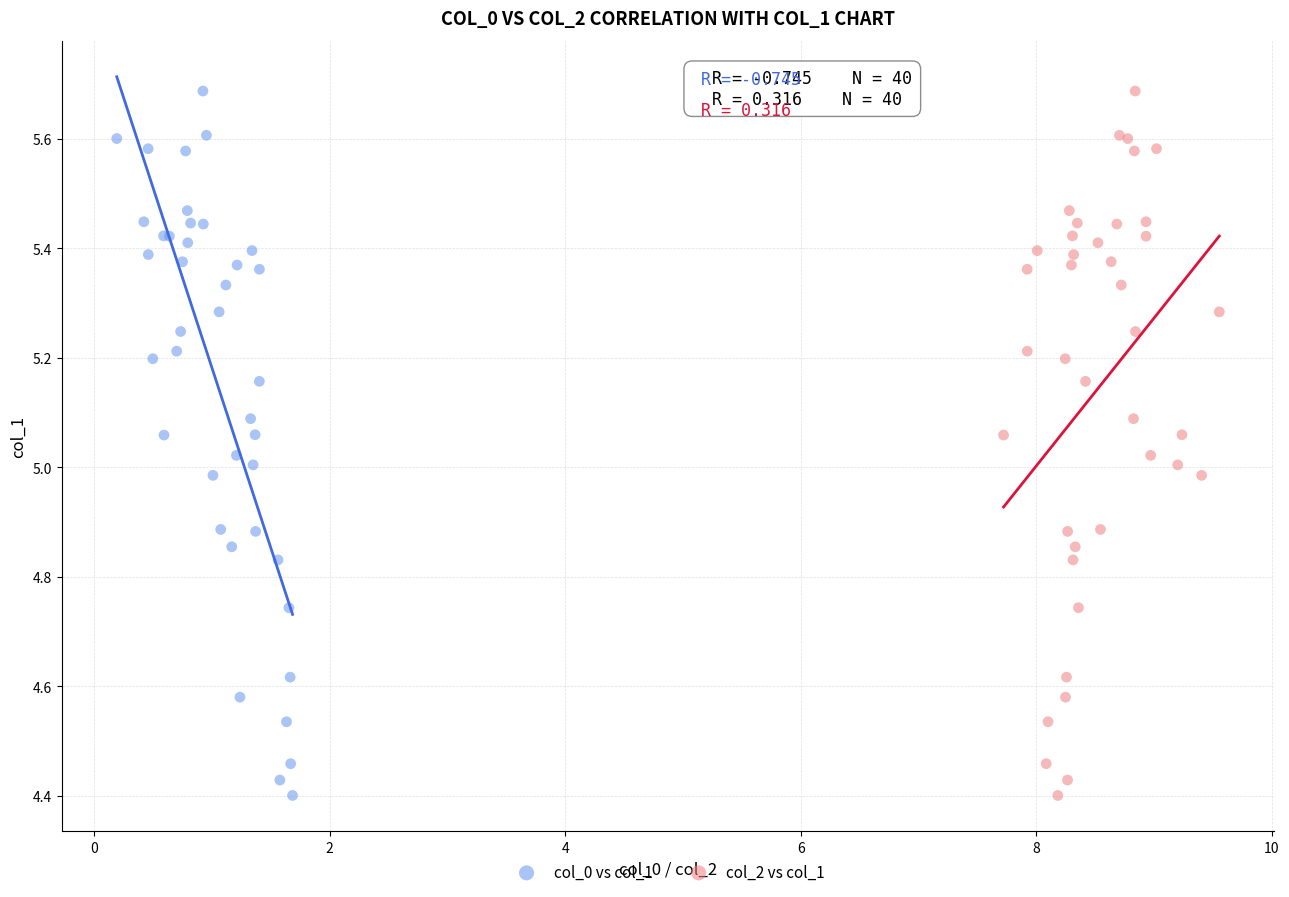

What are all the series names shown in the legend?

col_0 vs col_1, col_2 vs col_1